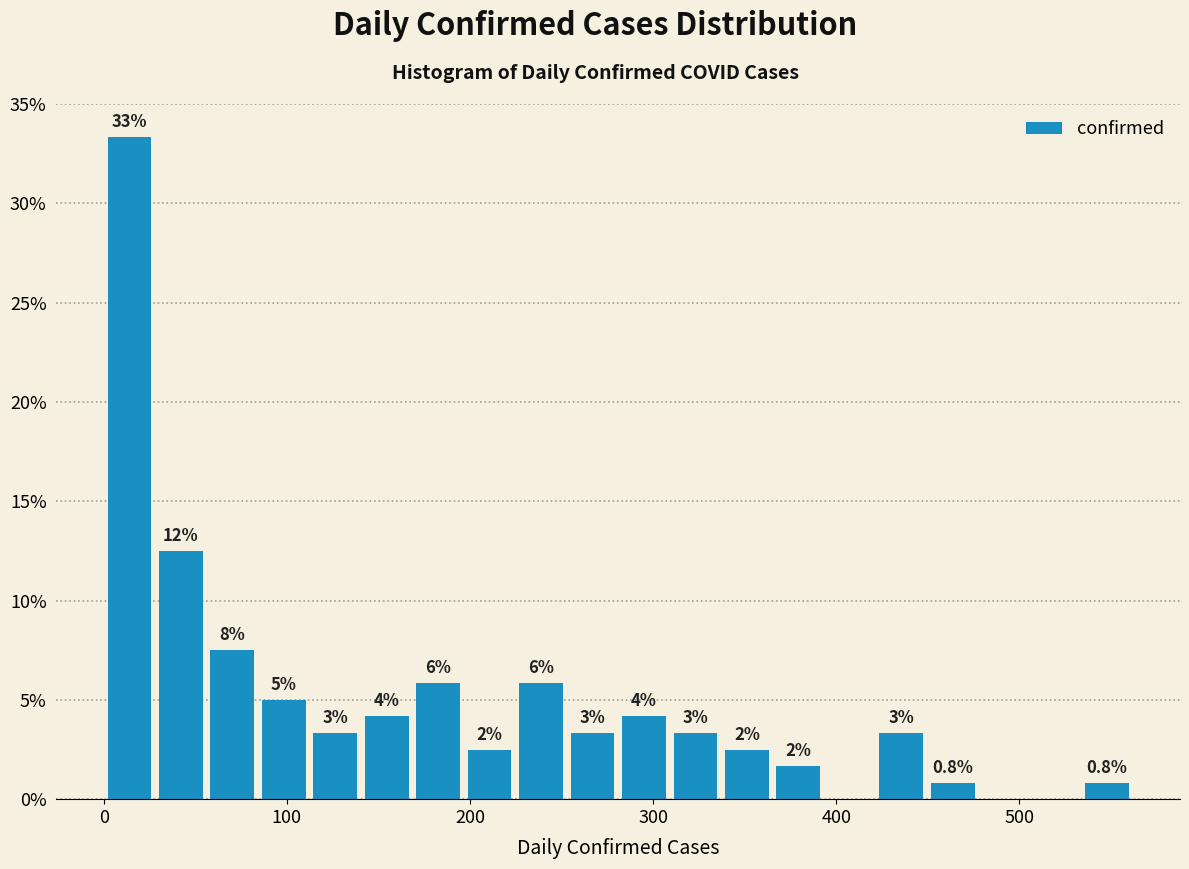

Around what value on the x-axis is the tallest bar? Give the approximate position of its centre, as read against the axis.

10